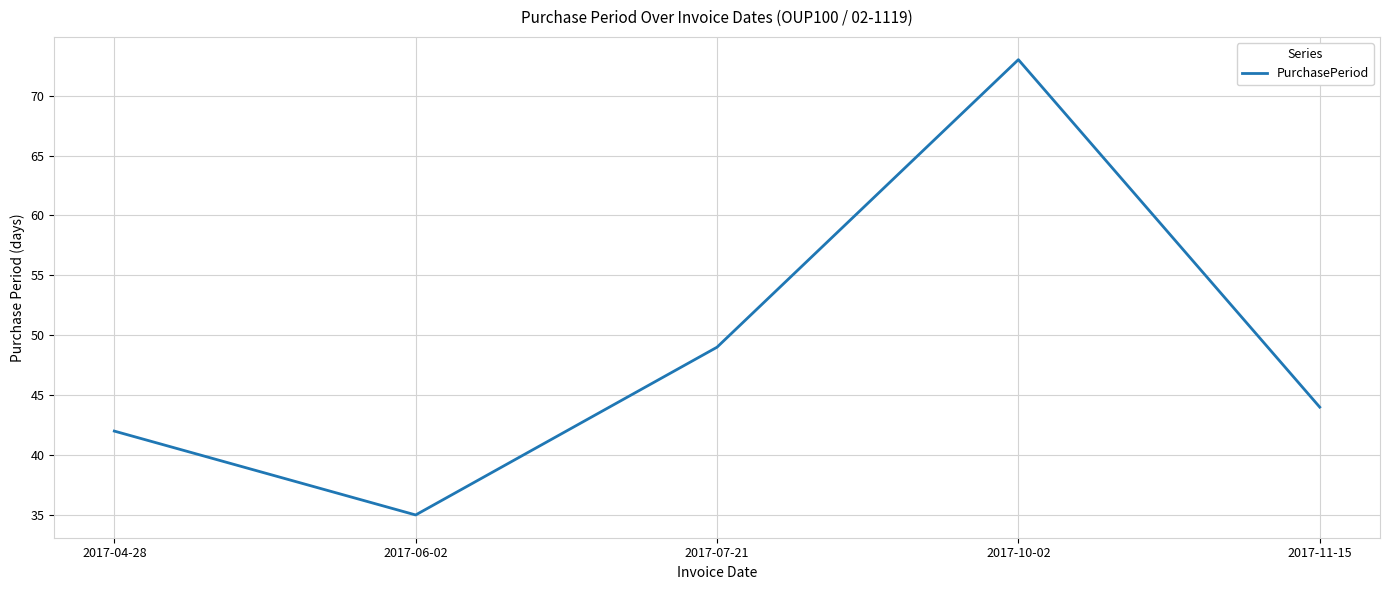

Which category has the lowest value across all series?

2017-06-02